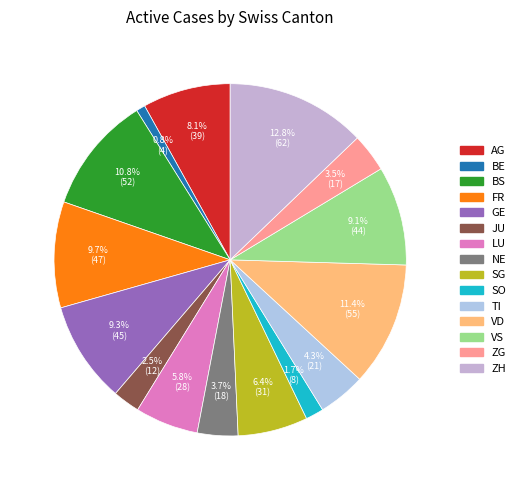

To the nearest percent, what percentage of the pie is SO?

2%